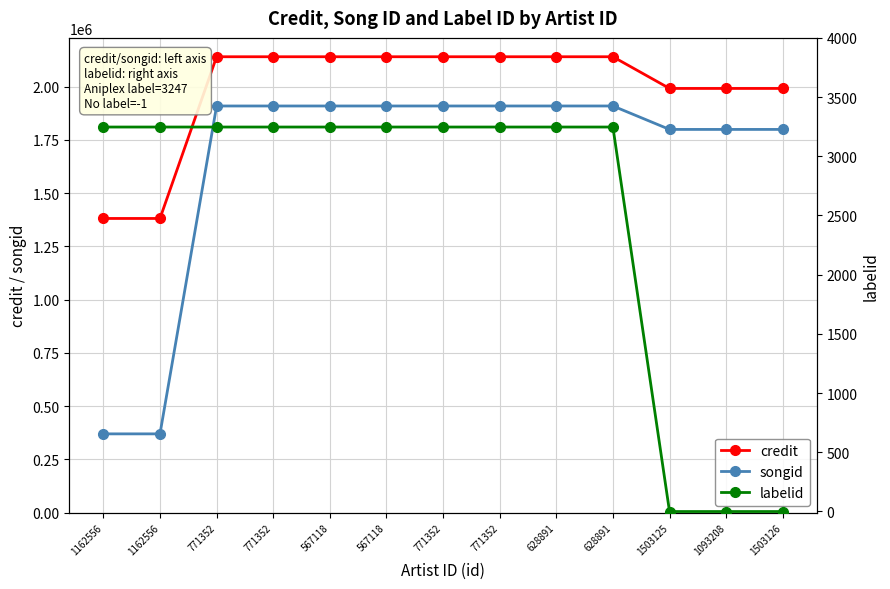

Reading right to left, what are all the values shown in this chart?

credit: 1503126=1991621	1093208=1991621	1503125=1991621	628891=2140440	628891=2140440	771352=2140440	771352=2140440	567118=2140429	567118=2140429	771352=2140429	771352=2140429	1162556=1381119	1162556=1381119
songid: 1503126=1799189	1093208=1799189	1503125=1799189	628891=1909255	628891=1909255	771352=1909255	771352=1909255	567118=1909229	567118=1909229	771352=1909229	771352=1909229	1162556=369684	1162556=369684
labelid: 1503126=-1	1093208=-1	1503125=-1	628891=3247	628891=3247	771352=3247	771352=3247	567118=3247	567118=3247	771352=3247	771352=3247	1162556=3247	1162556=3247